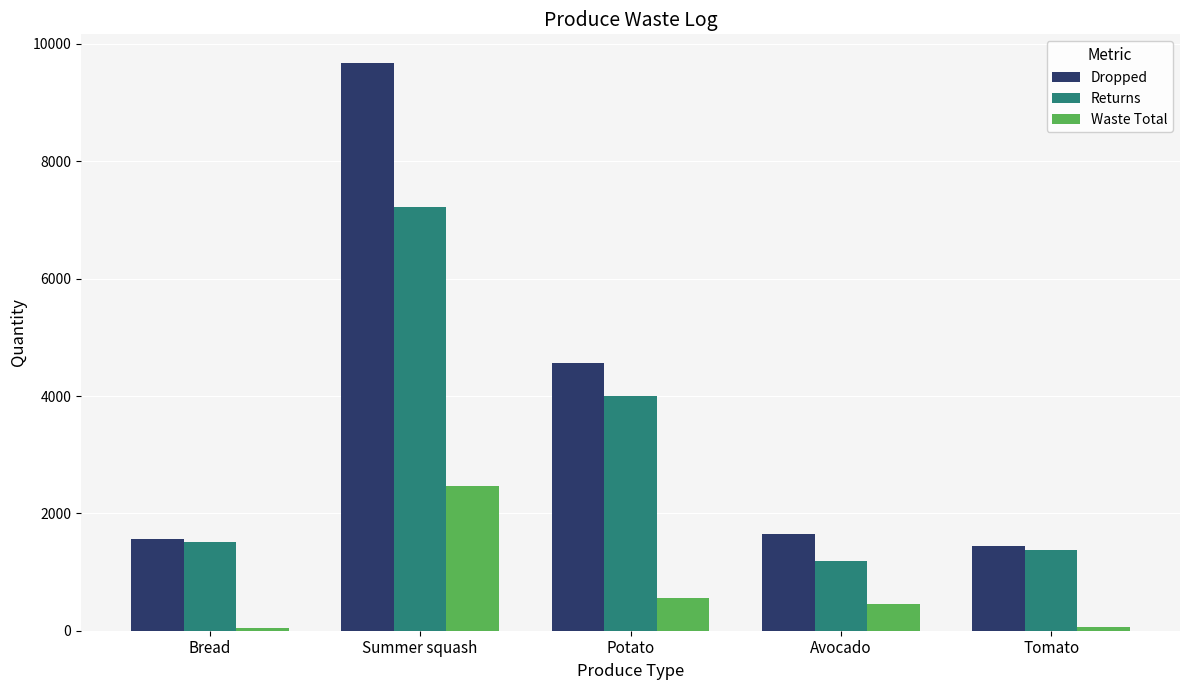

How many data points in Returns are less than 1512?

2